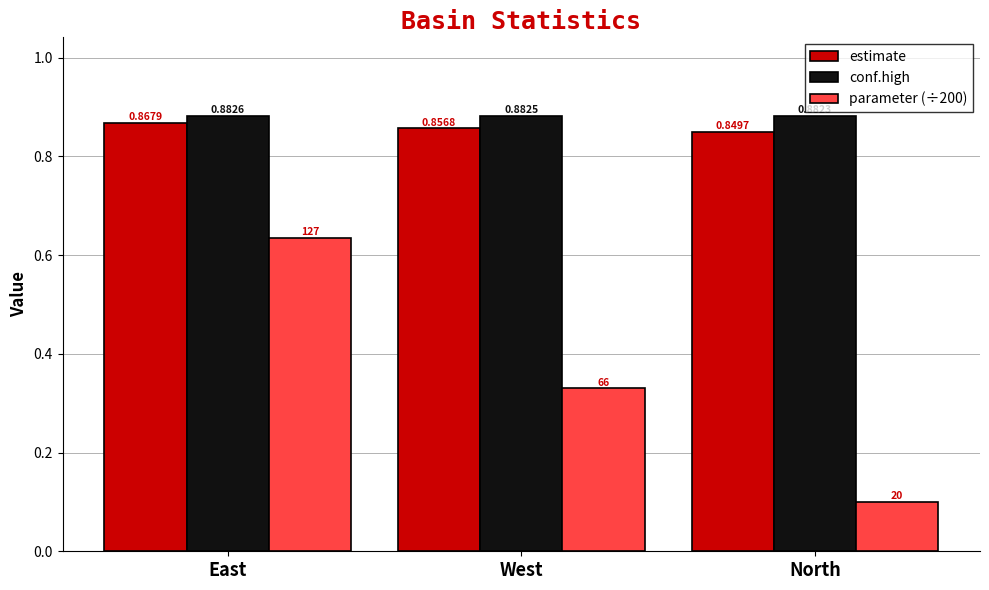

At which category does the chart reach its peak across all series?

East